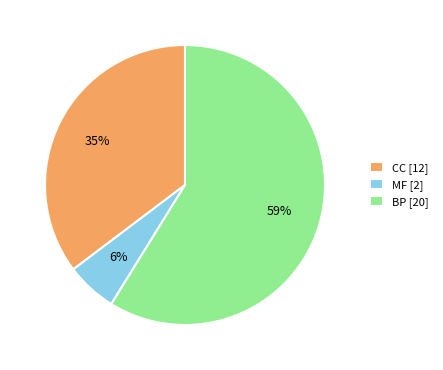

Is it true that BP is 54% of the pie?

False